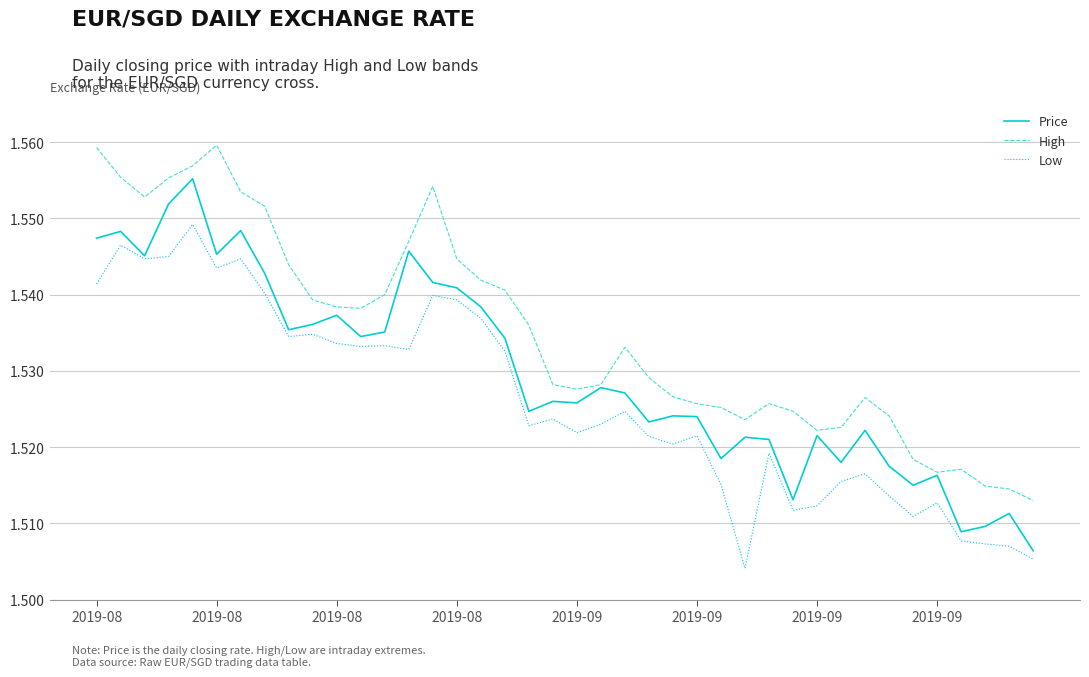

List the series in order of their peak value, highest first.

High, Price, Low